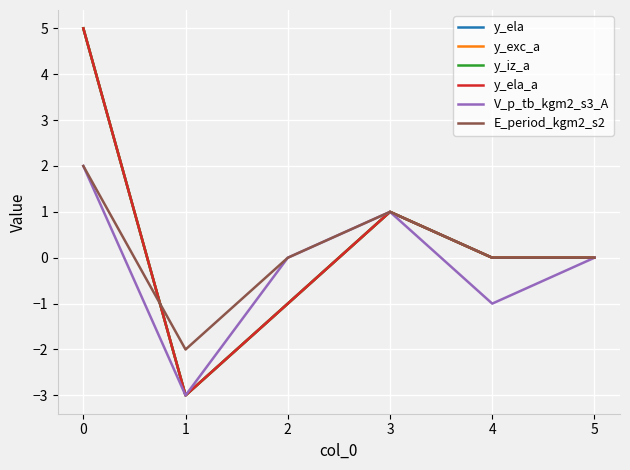

What is the difference between the maximum and second lowest values in the y_ela_a series?

6